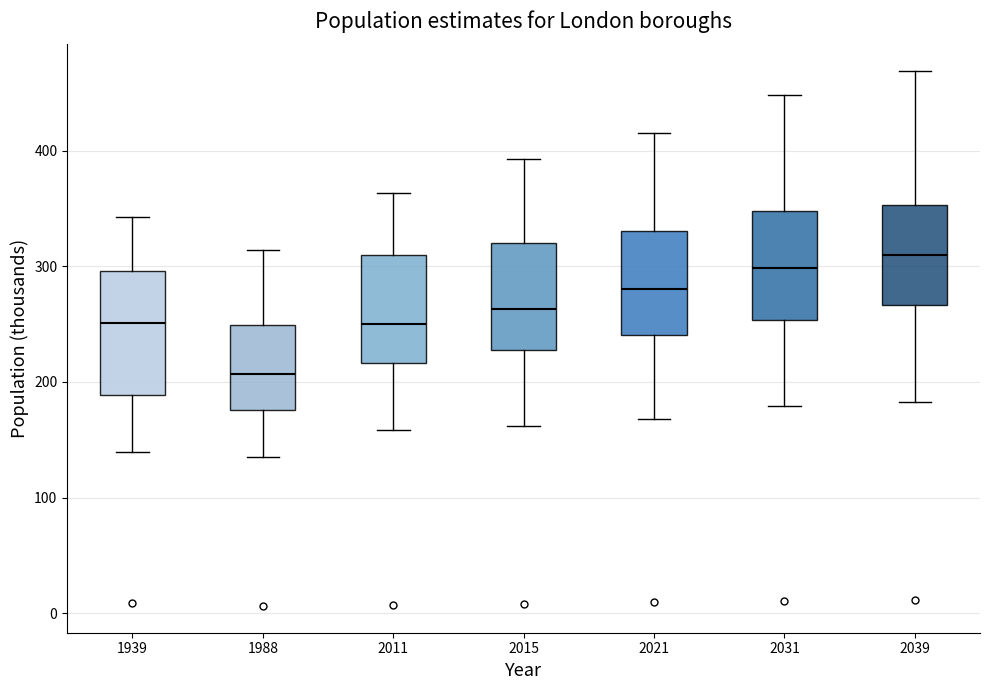

Reading left to right, transcribe this box plot: for each box, give where its median line is, the range the box spans, and where its two whiskers end, as read against the y-axis. The values are not printed on the chart, so give them approximately, as read against the axis.

1939: median 250, box 190 to 300, whiskers 140 to 340
1988: median 210, box 180 to 250, whiskers 130 to 310
2011: median 250, box 220 to 310, whiskers 160 to 360
2015: median 260, box 230 to 320, whiskers 160 to 390
2021: median 280, box 240 to 330, whiskers 170 to 420
2031: median 300, box 250 to 350, whiskers 180 to 450
2039: median 310, box 270 to 350, whiskers 180 to 470